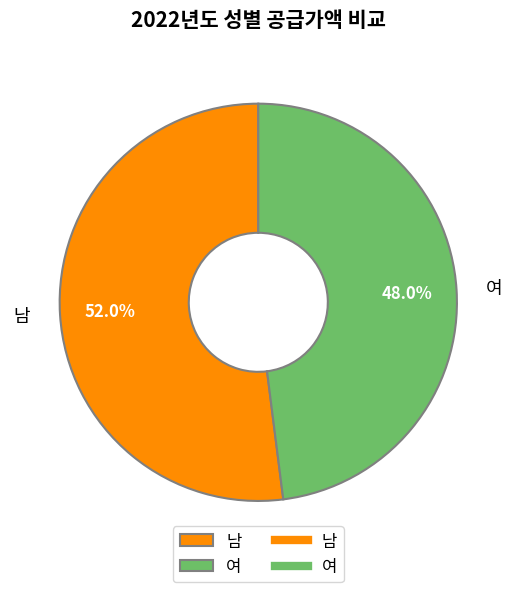

Between 여 and 남, which is larger?

남